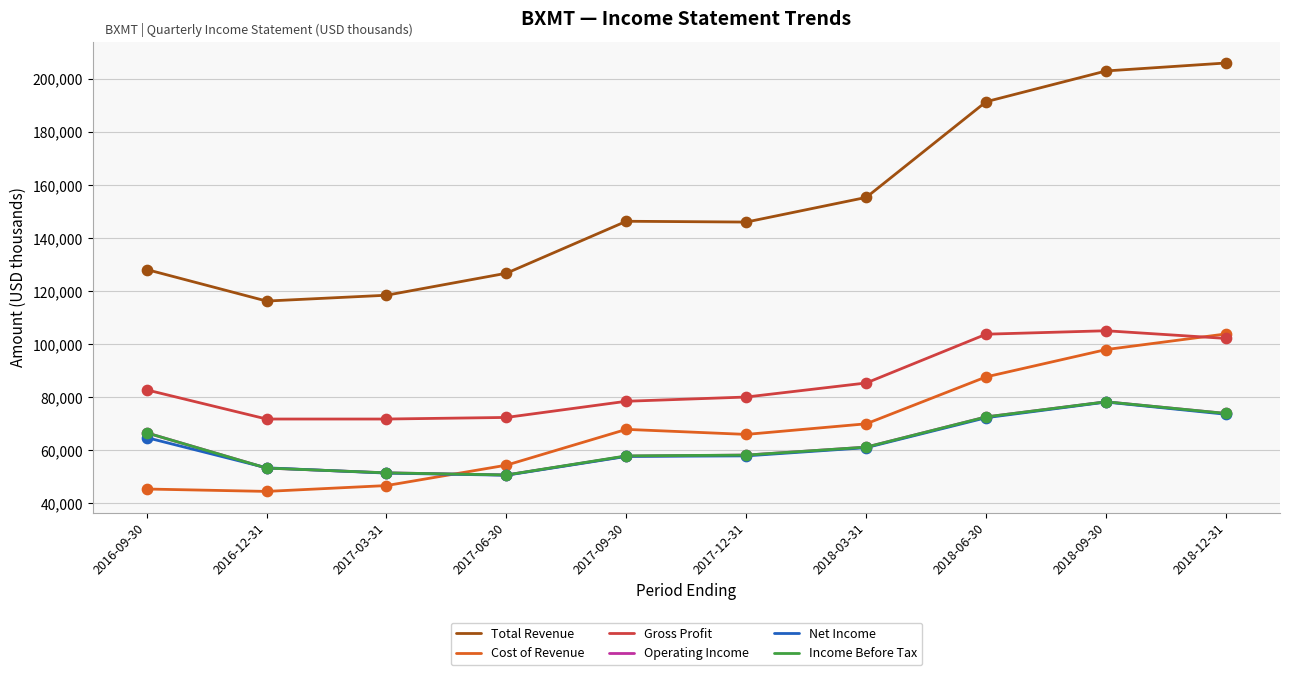

What is the spread (max minus min) of values at 2017-12-31?

88200